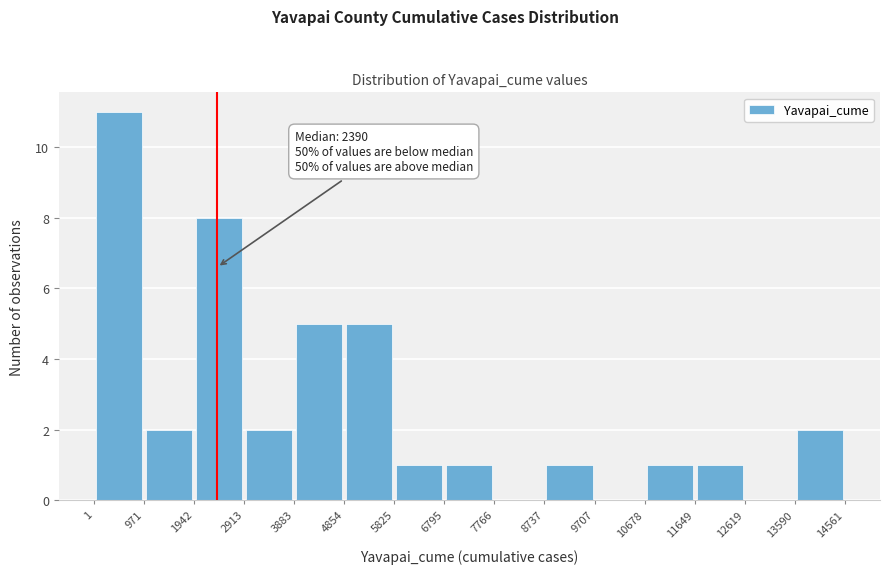

Over which range of the x-axis is the bar tallest?

1 to 971